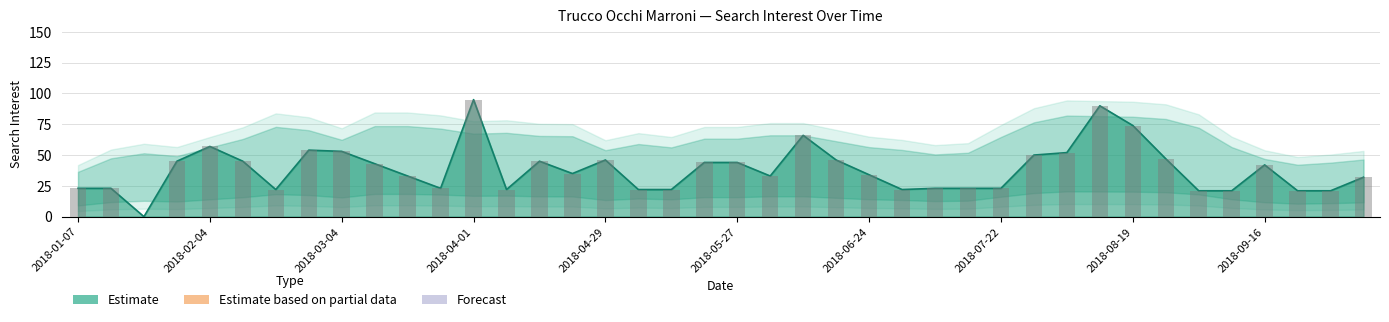

Reading left to right, extract all data points from this chart.

23	23	0	45	57	45	22	54	53	43	33	23	95	22	45	35	46	22	22	44	44	33	66	46	34	22	23	23	23	50	52	90	74	47	21	21	42	21	21	32